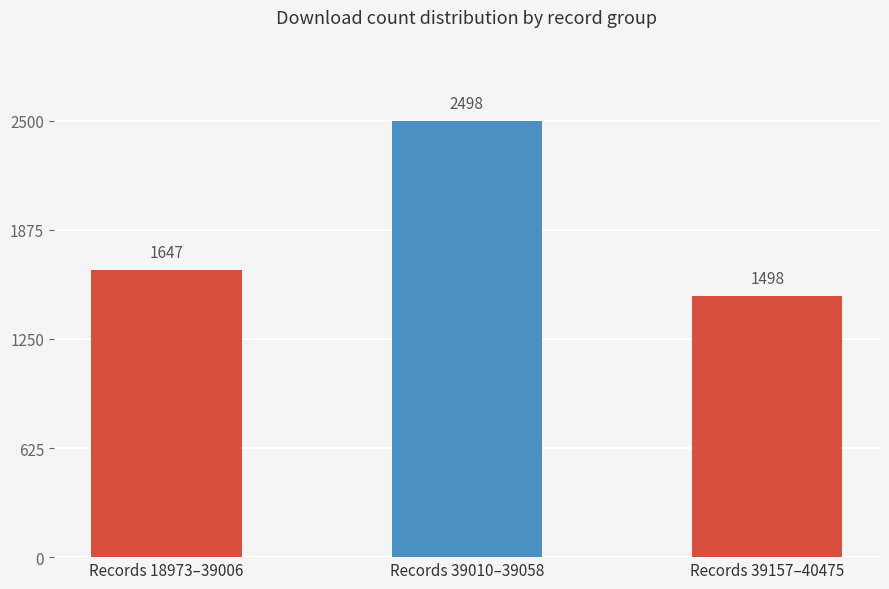

How many values are between 1498 and 2498?

3